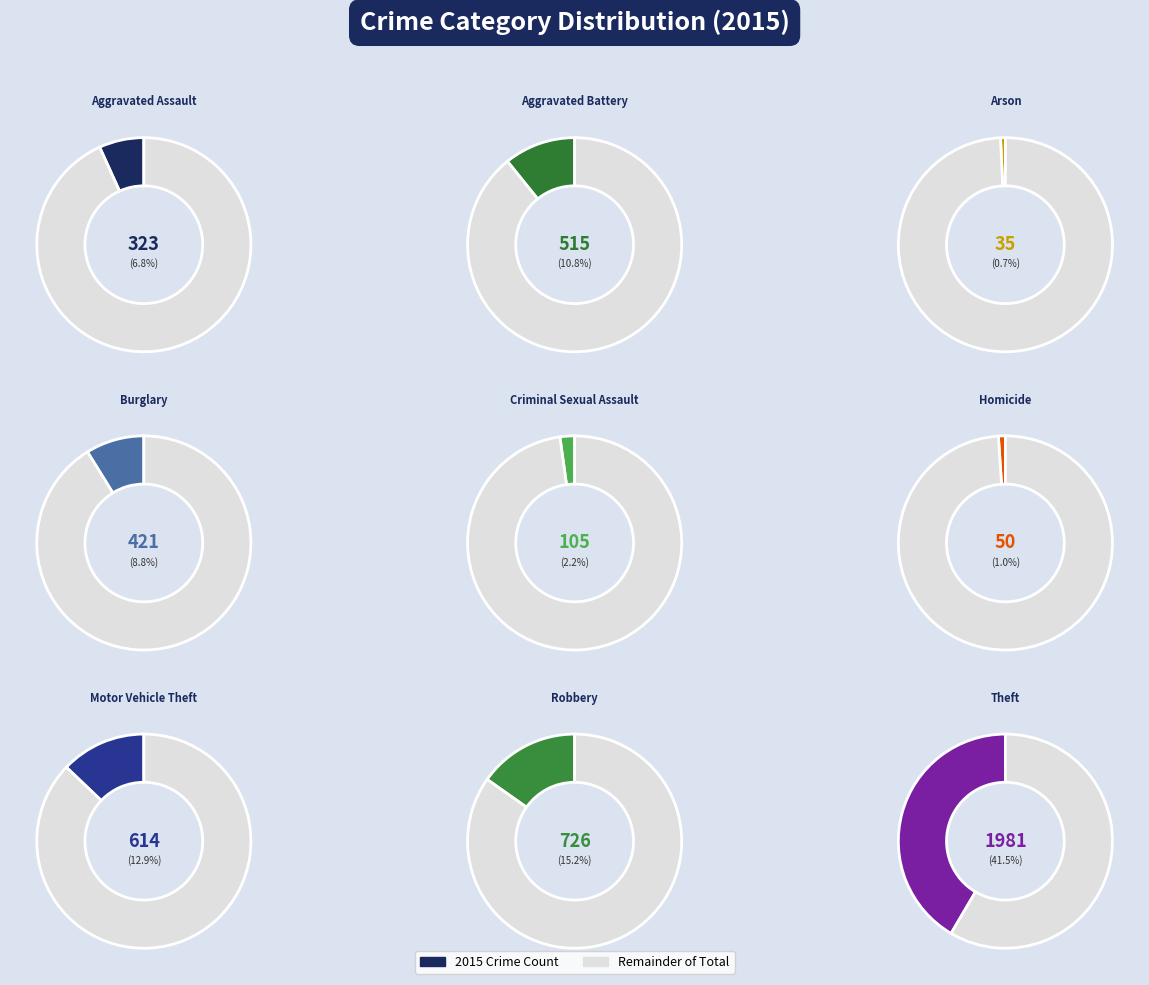

The Homicide slice represents 1% of the pie. True or false?

True